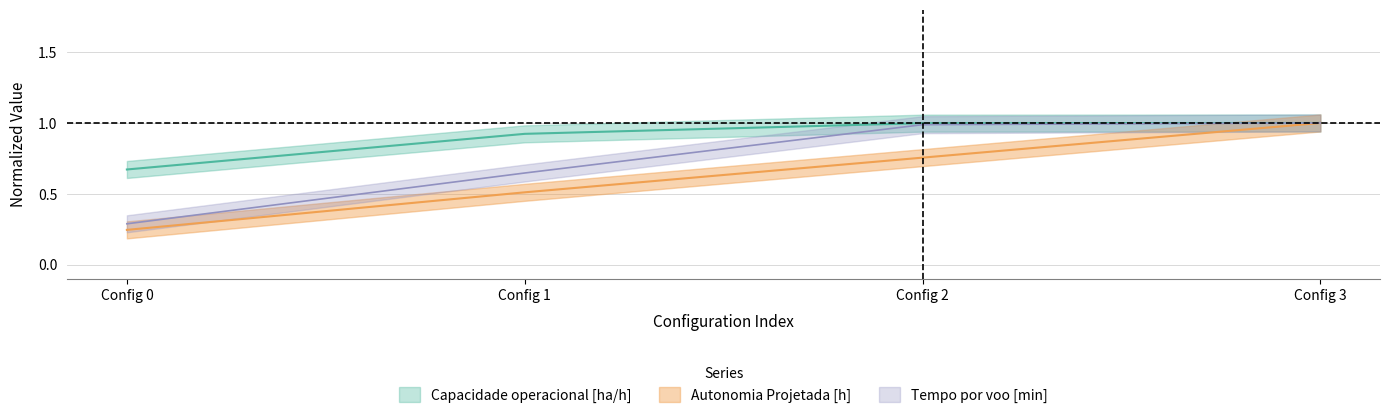

True or false: Capacidade operacional [ha/h] and Tempo por voo [min] intersect in this chart.

False